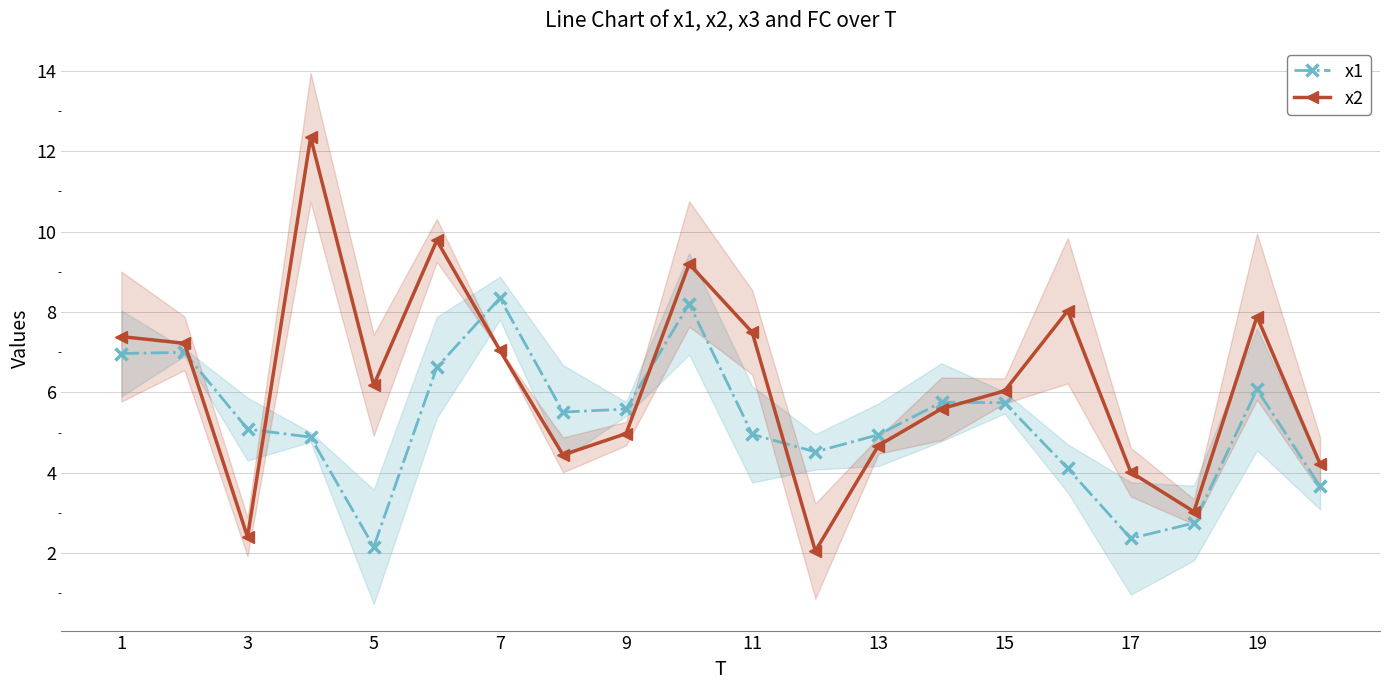

Is it true that x1 equals 6.1 at 19?

True